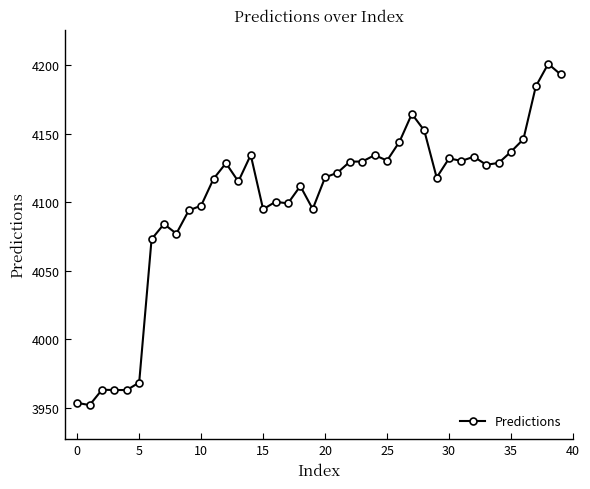

What is the value of the 7th point from the left?

4073.0